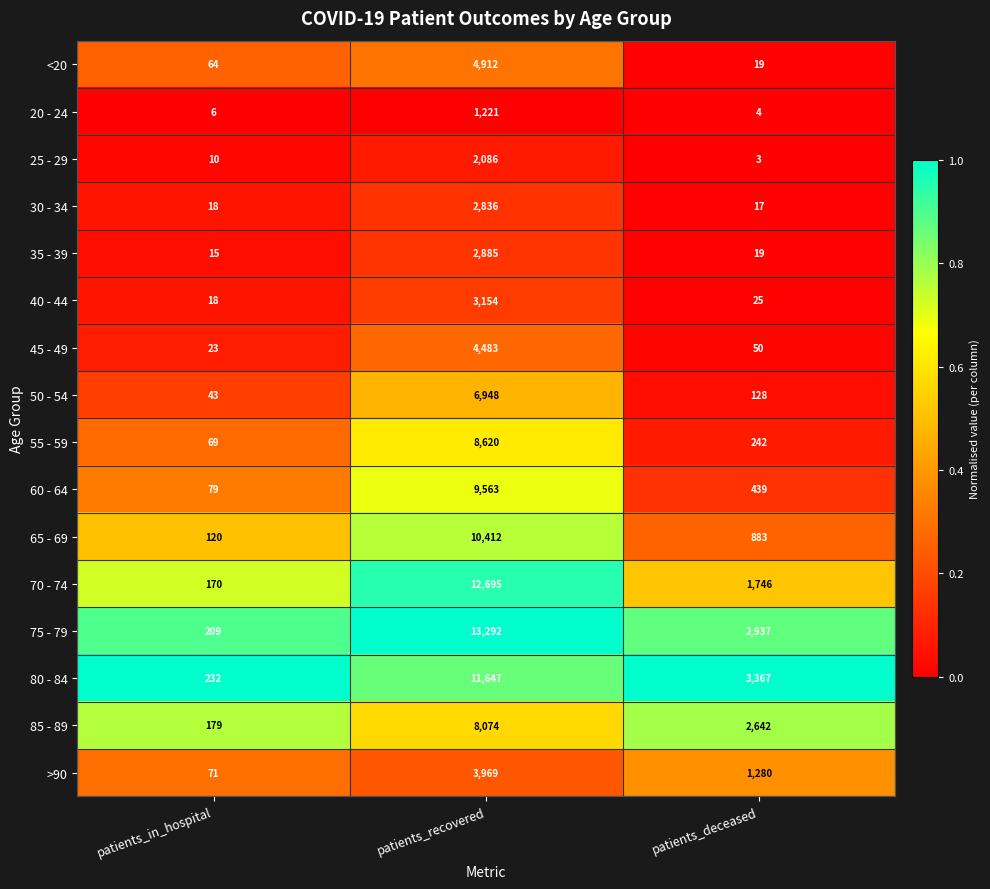

What is the sum of the 30 - 34 values at patients_deceased and patients_in_hospital?

35